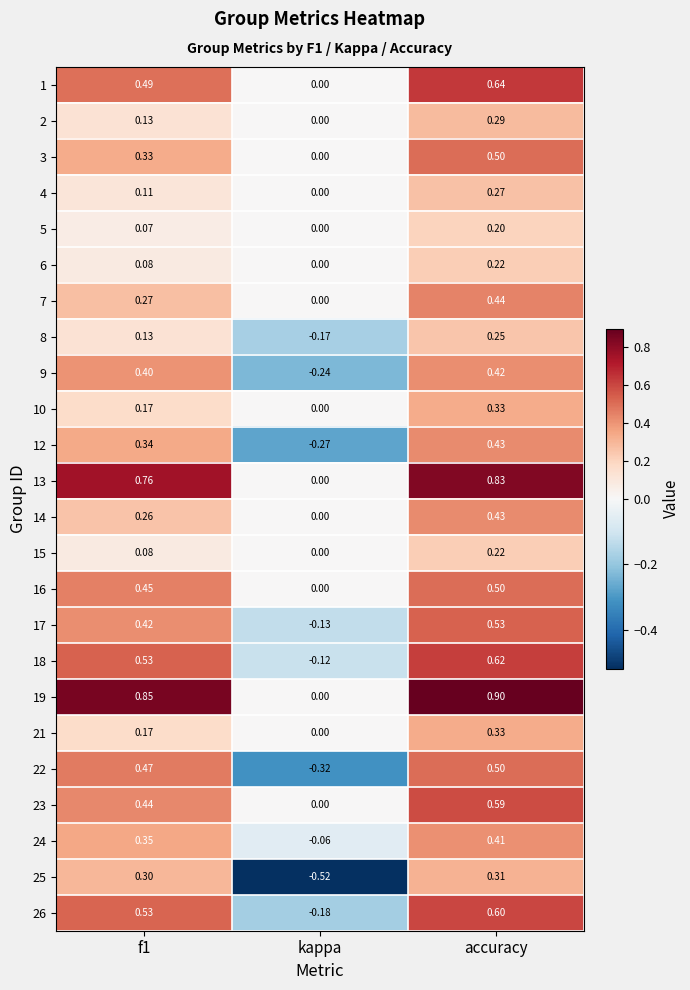

At which label is 23 closest to 0?

kappa